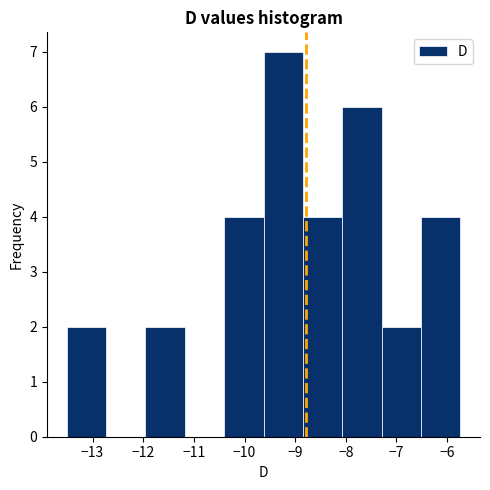

What is the height of the bar covering -10.4 to -9.6 on the x-axis? Neither the bar edges nor the heights are printed on the chart, so give them approximately, as read against the axes.

4